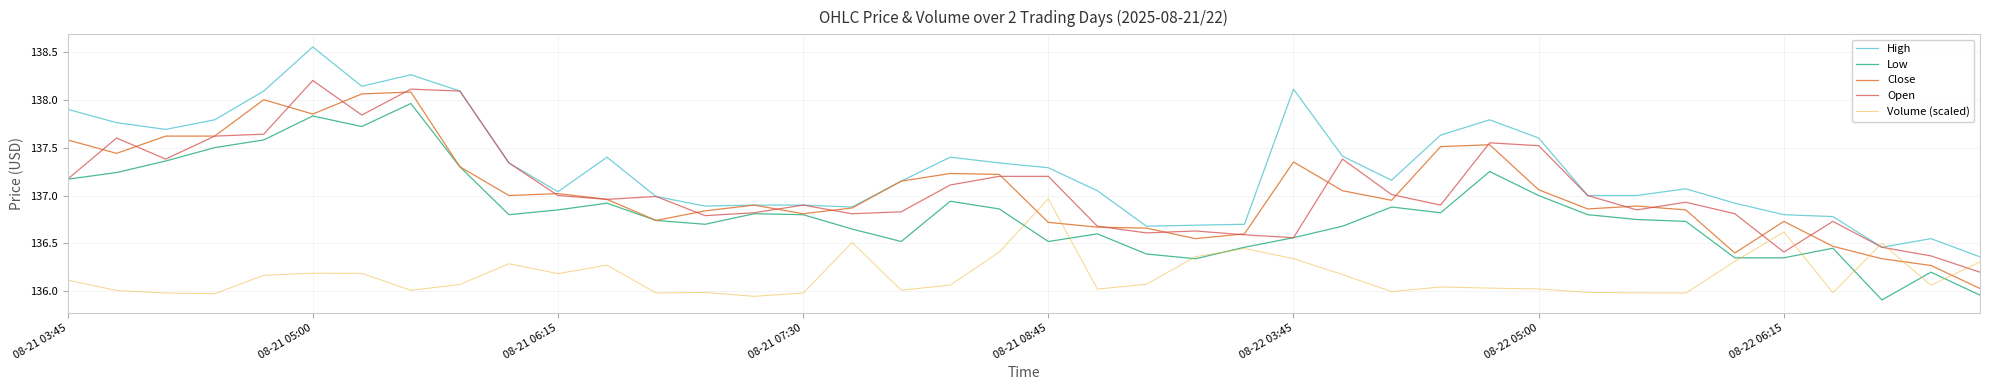

Which series has the largest total across all categories?

High